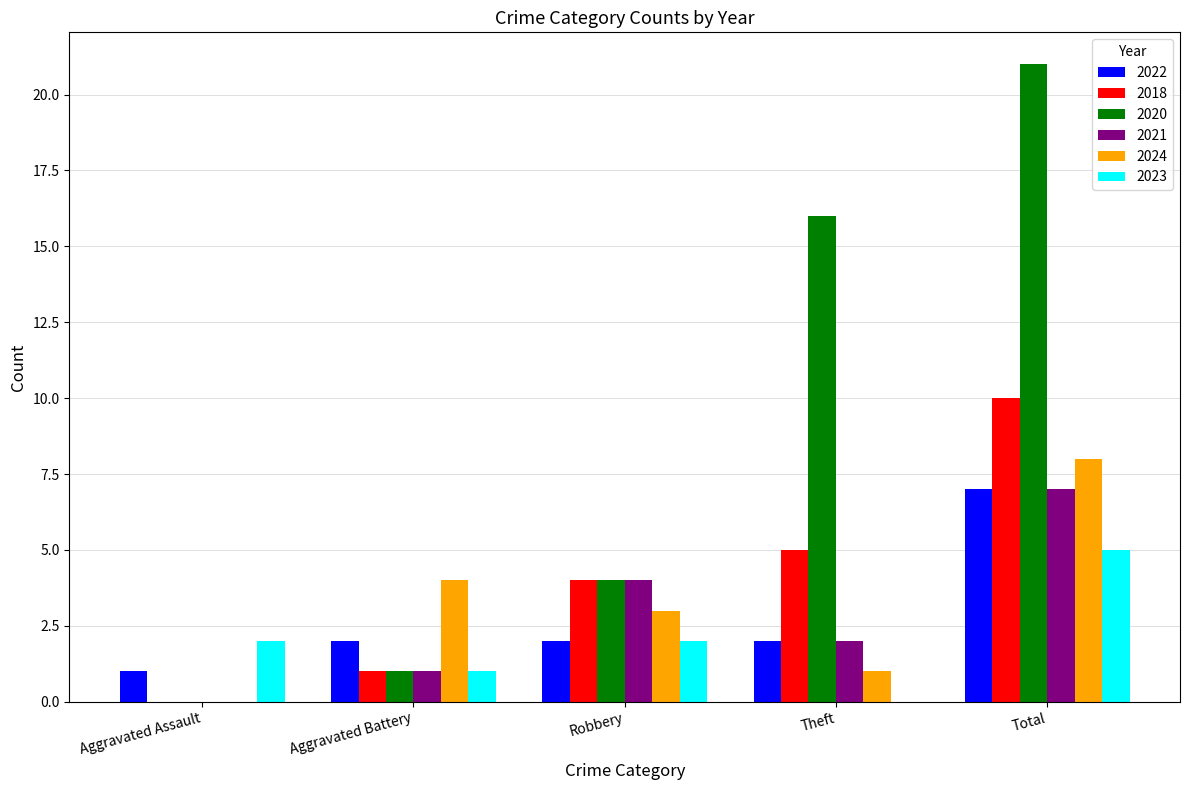

Which category has the highest value in the 2022 series?

Total